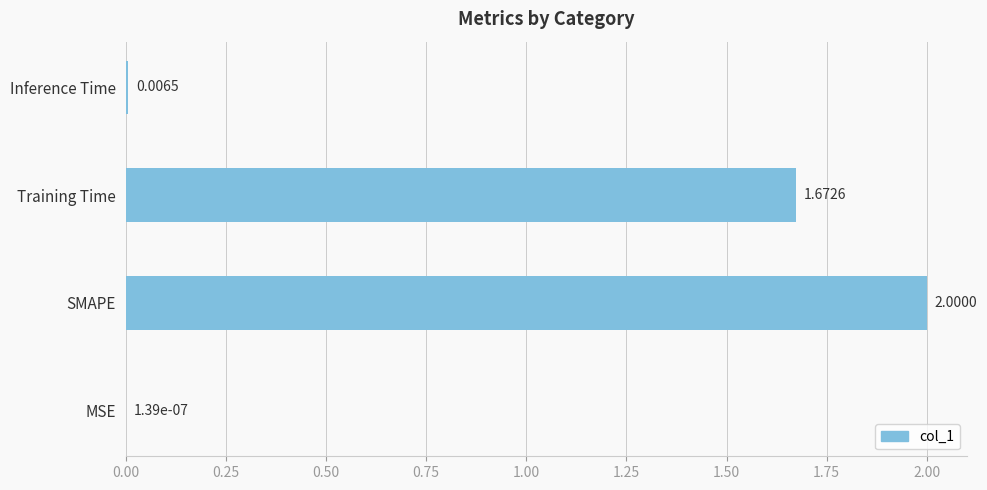

What is the sum of all values?

3.7